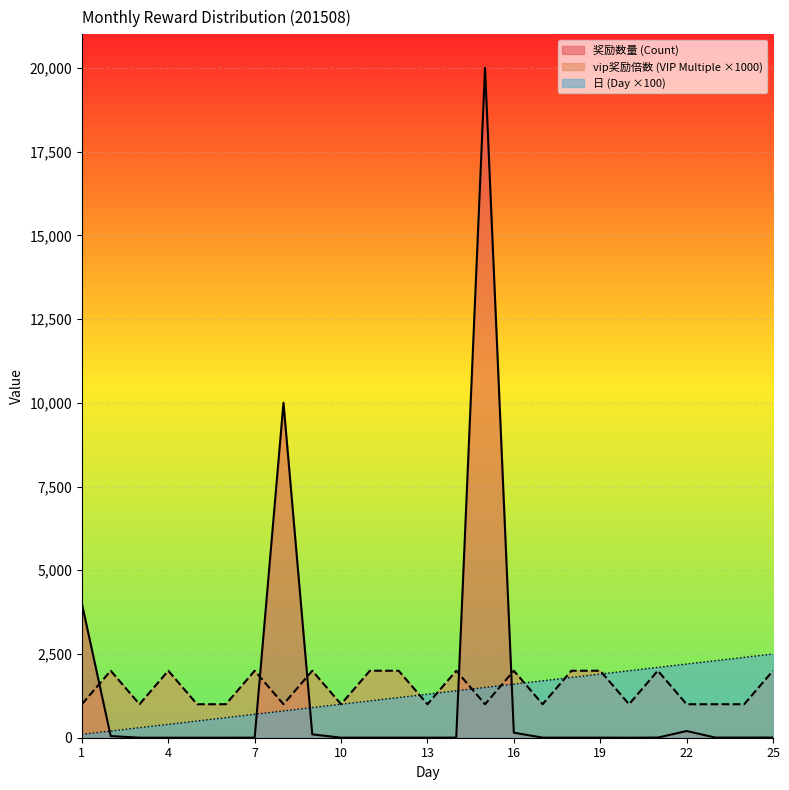

What is the average value of the 奖励数量 (Count) series?

1382